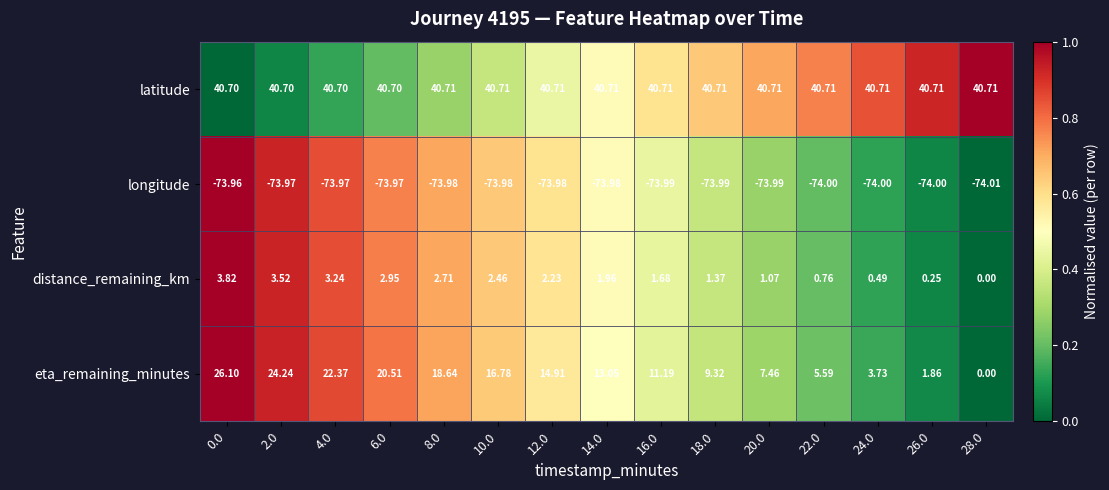

Which series has the largest total across all categories?

latitude